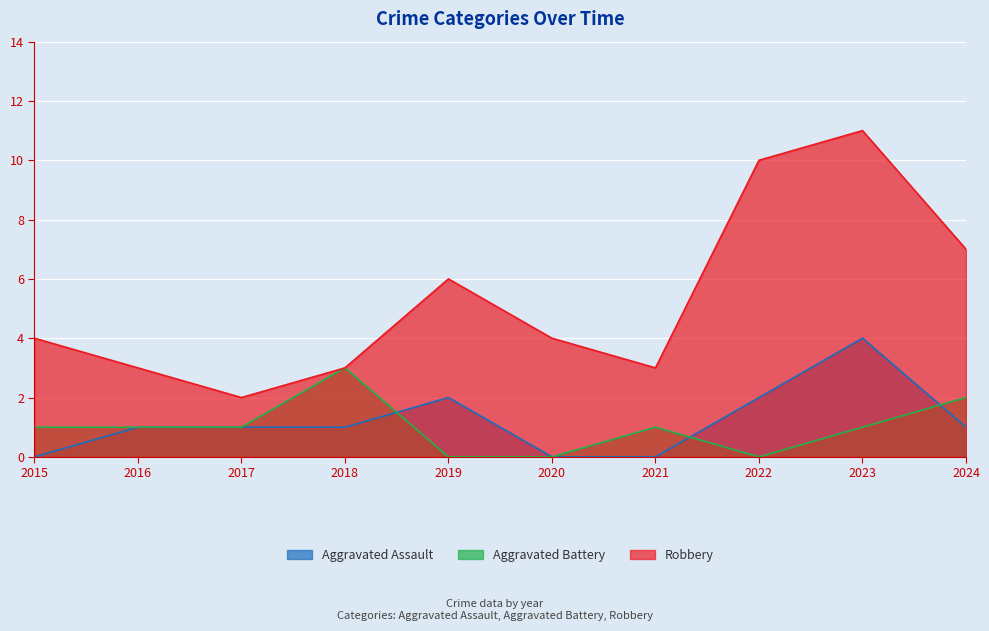

Is the value of Aggravated Assault at 2018 greater than the value of Aggravated Battery at 2015?

No